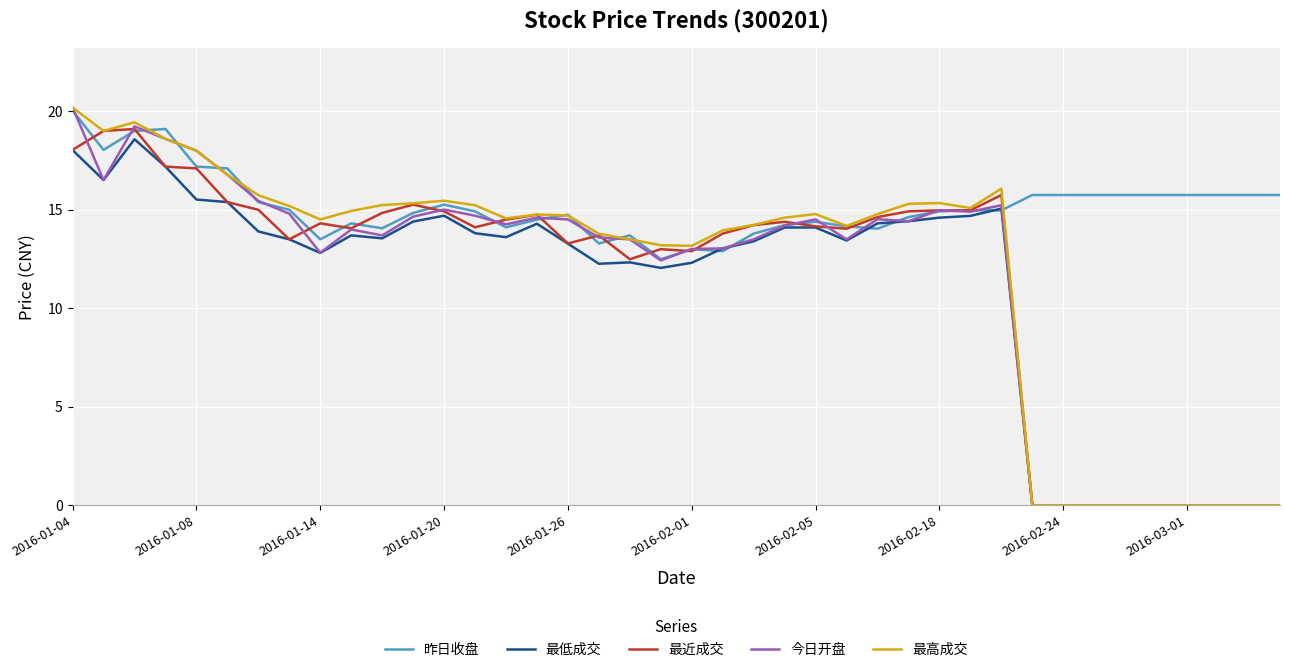

What is the highest value of the 最高成交 series?

20.2